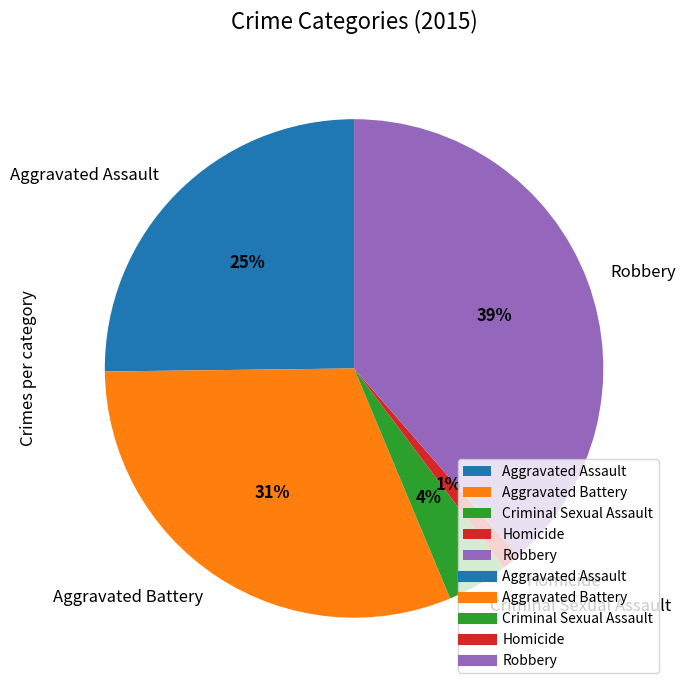

How many segments does this pie chart have?

5